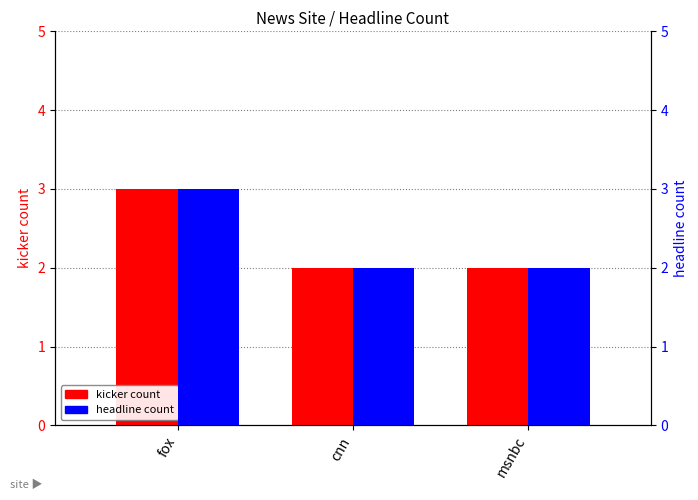

What is the value of the headline count bar at the 2nd from the left?

2